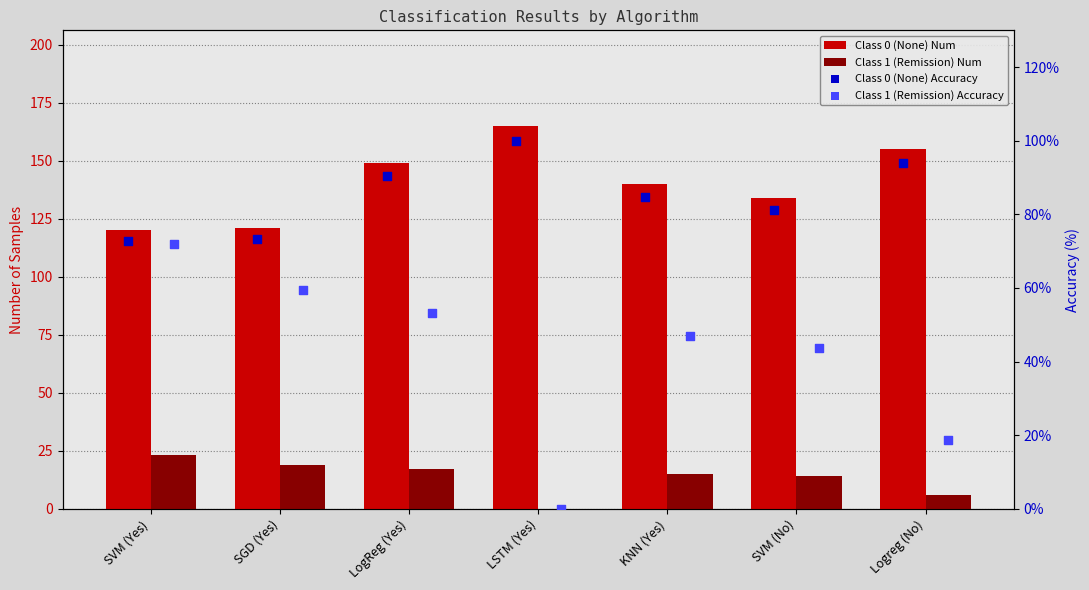

At how many categories does at least one series exceed 65?

7